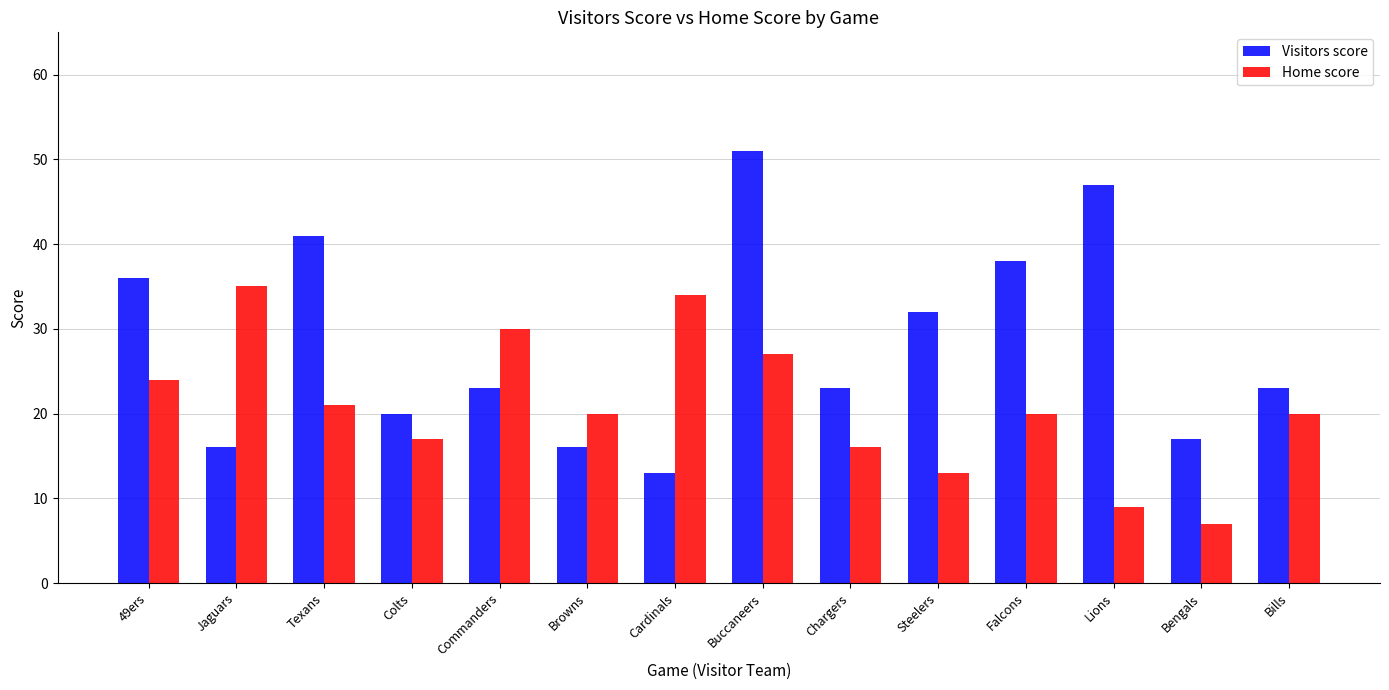

Are the bars horizontal?

No